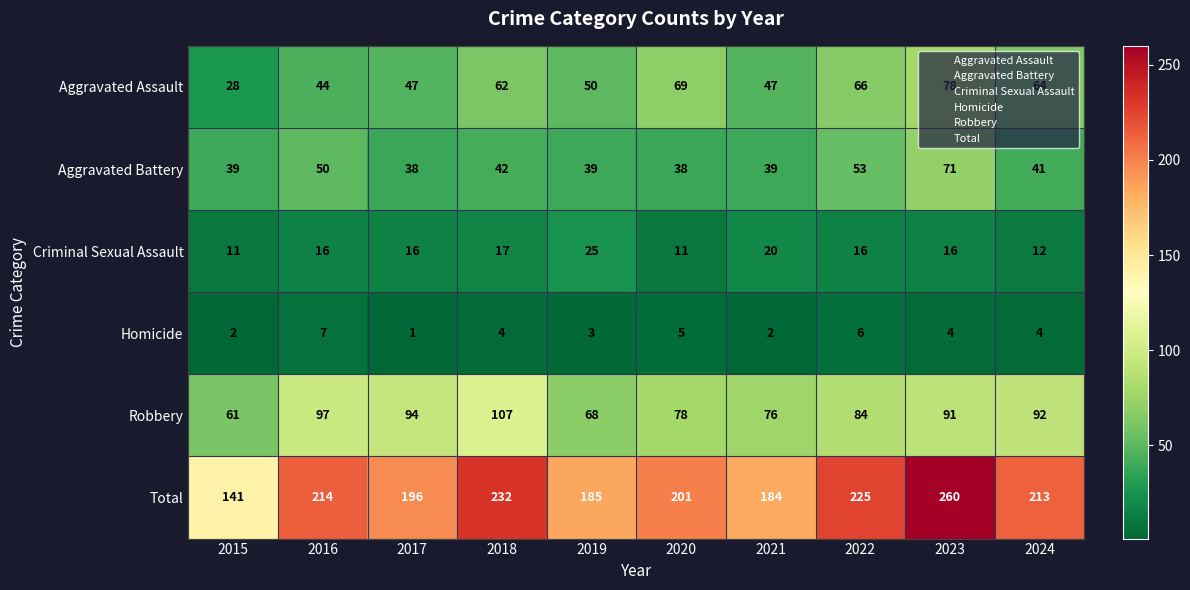

Rank the series by their maximum value, from highest to lowest.

Total, Robbery, Aggravated Assault, Aggravated Battery, Criminal Sexual Assault, Homicide